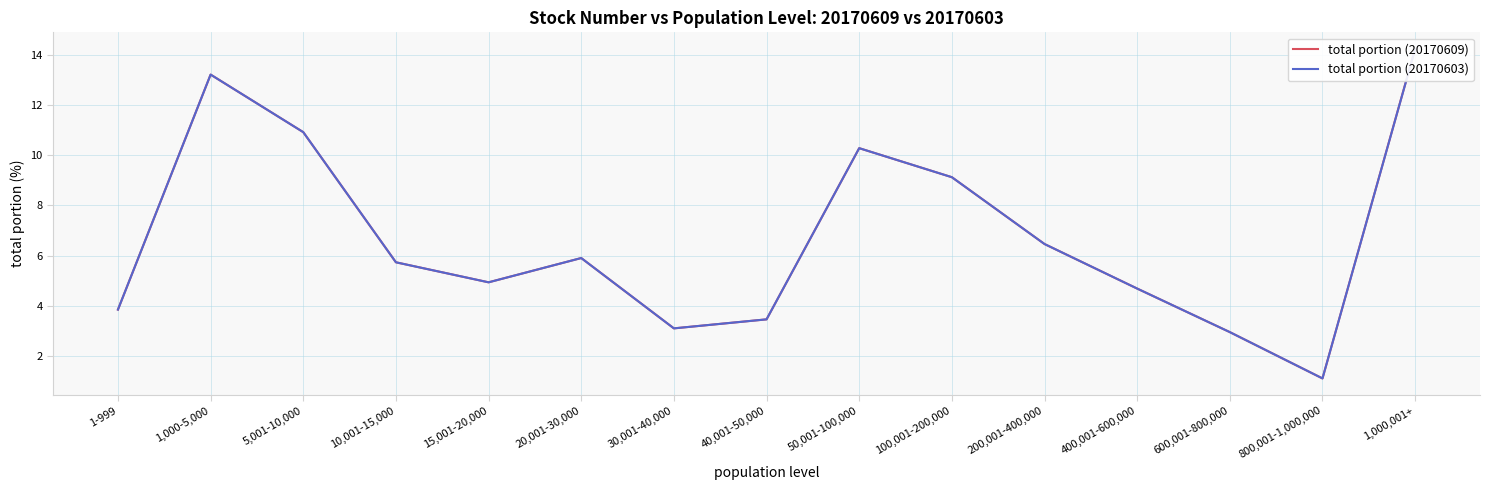

True or false: total portion (20170609) and total portion (20170603) intersect in this chart.

False